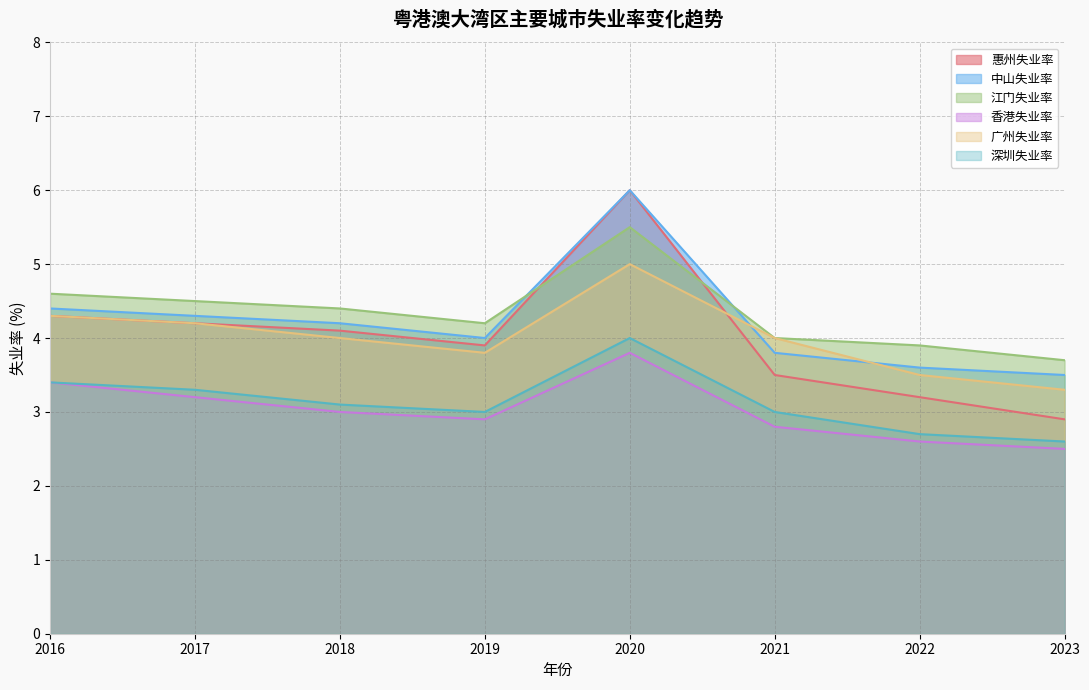

Does the chart display data point markers on the line(s)?

No